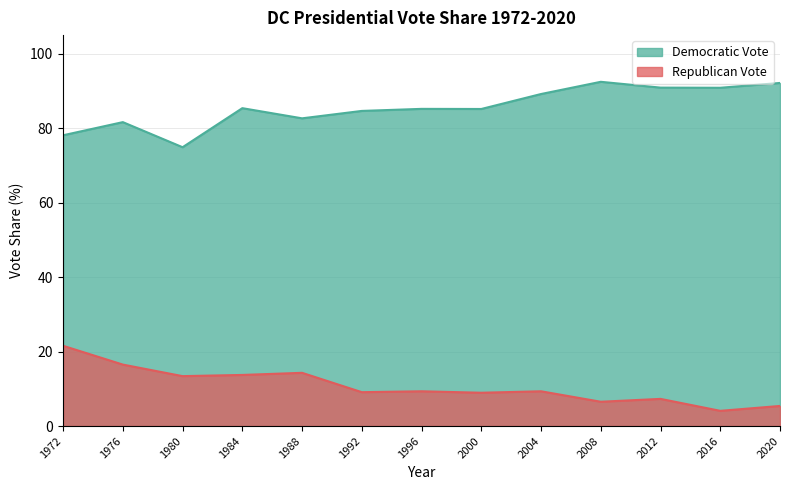

What value does the Democratic Vote series have at 1976?

81.6